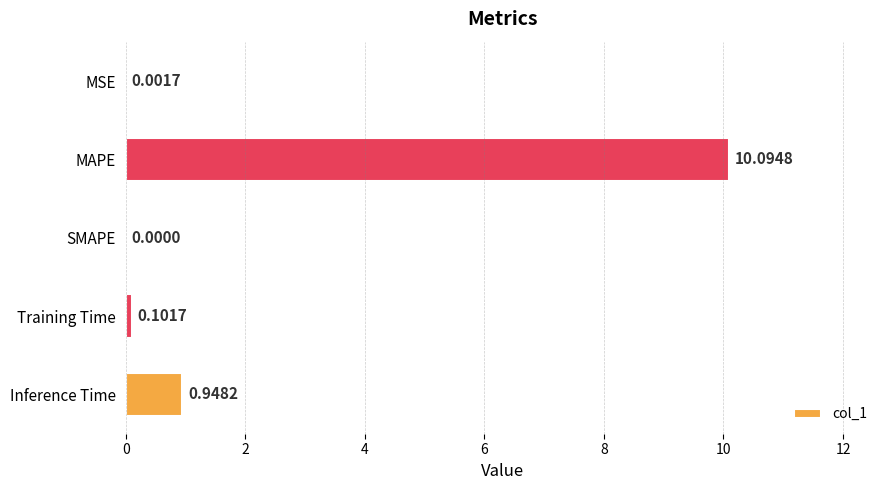

Are the bars horizontal?

Yes